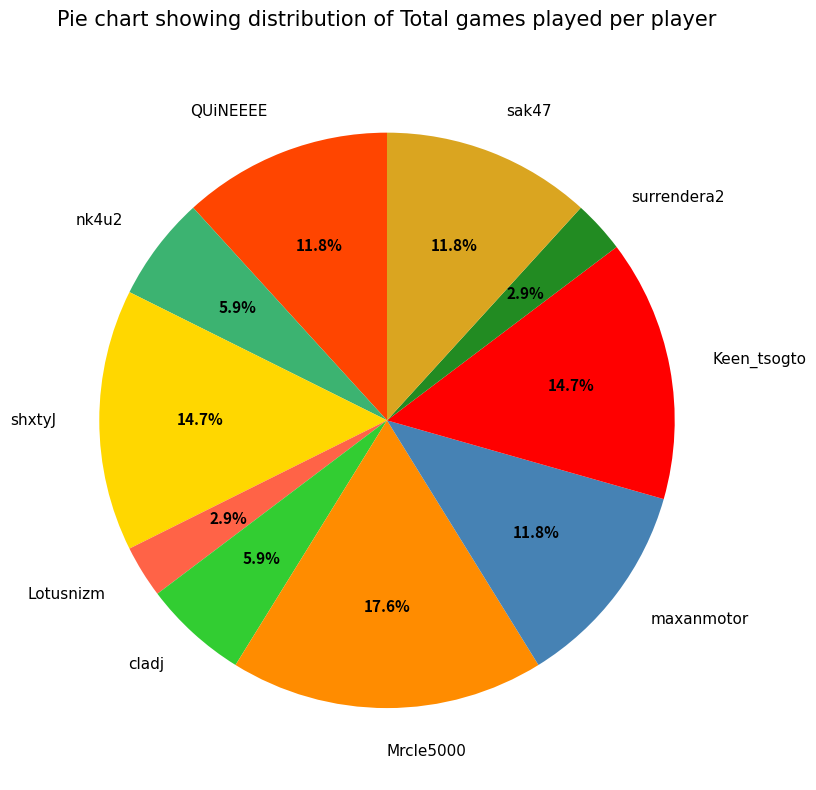

How many slices are in this pie chart?

10